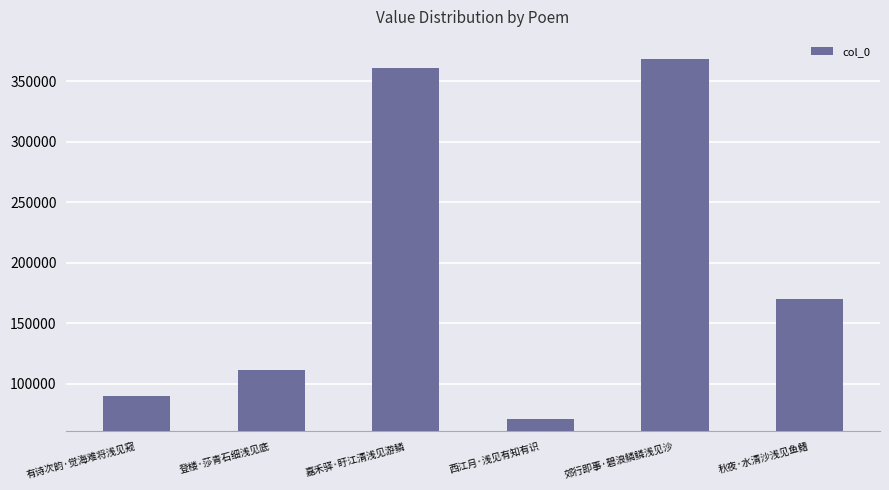

What is the sum of all values?

1172080